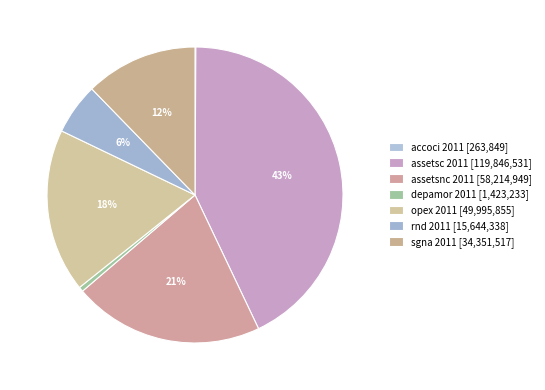

Do accoci 2011 and assetsnc 2011 together represent more than half of the pie?

No